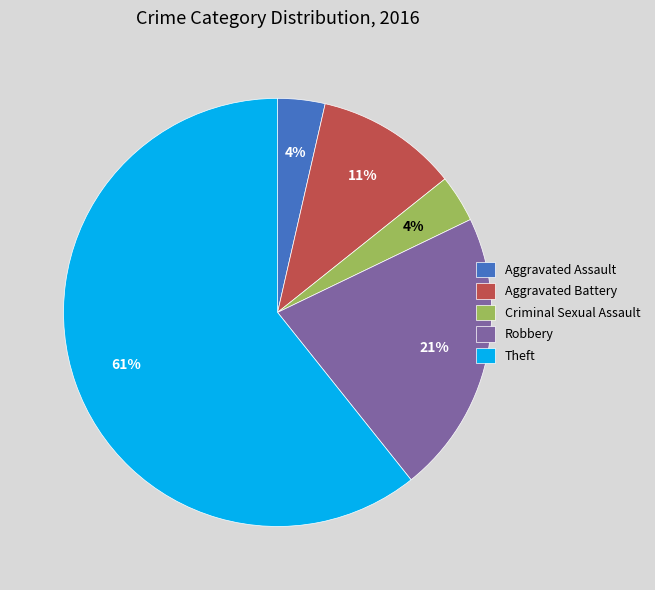

Is the sum of Robbery and Theft greater than half?

Yes